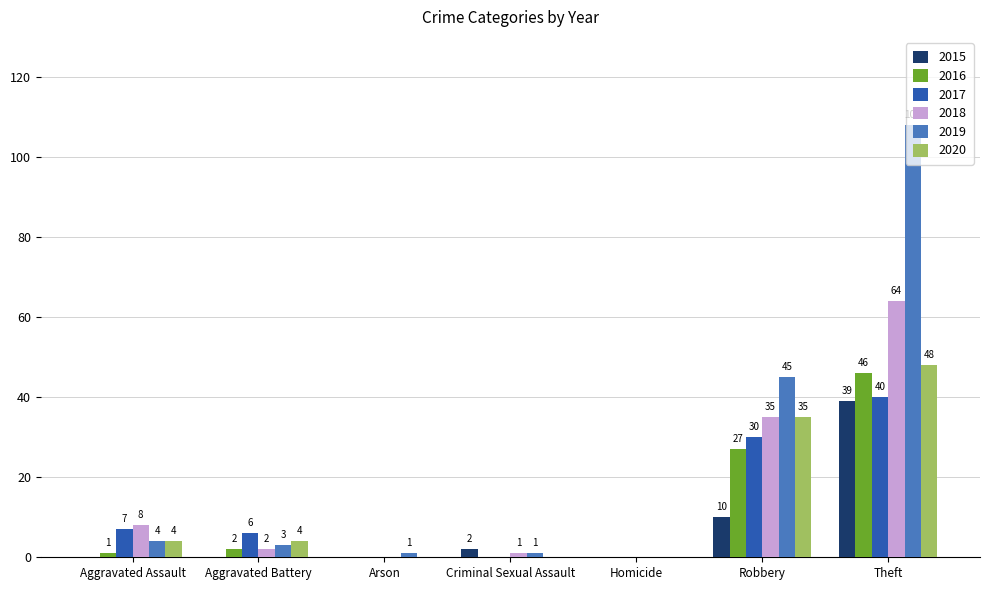

Which series changed the most between Criminal Sexual Assault and Robbery?

2019